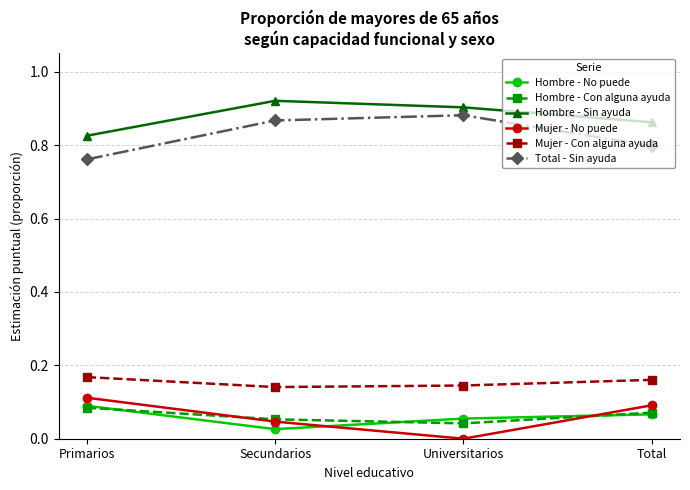

Count the Total - Sin ayuda values in the range 0 to 1.

4